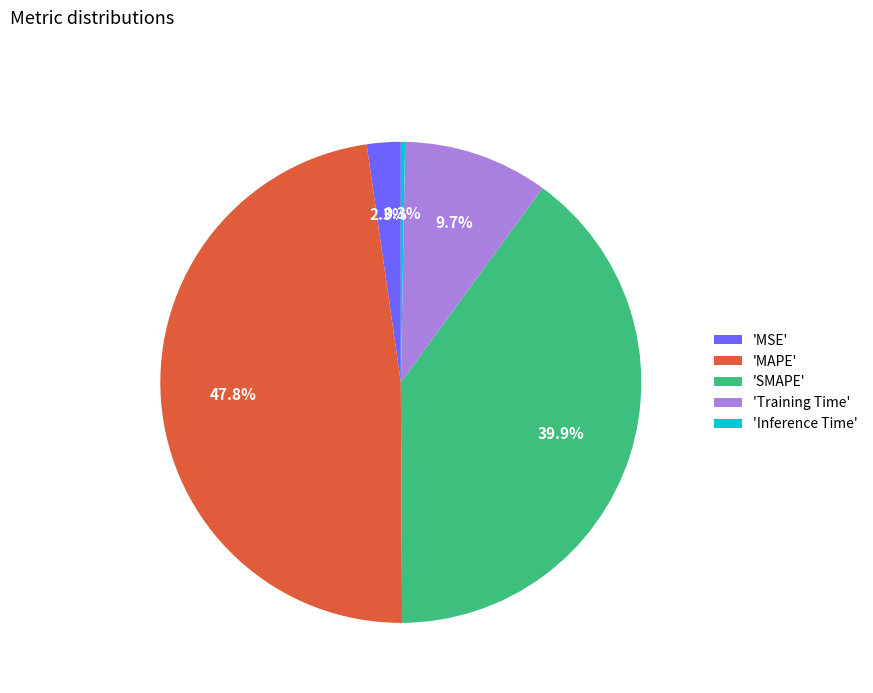

Which category has the biggest portion of the pie?

'MAPE'